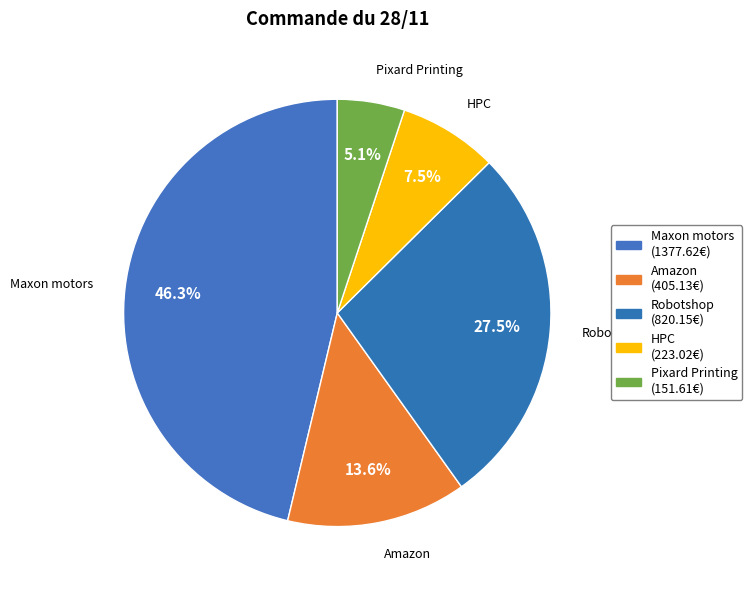

What is the total percentage of Robotshop and Pixard Printing?

32.6%